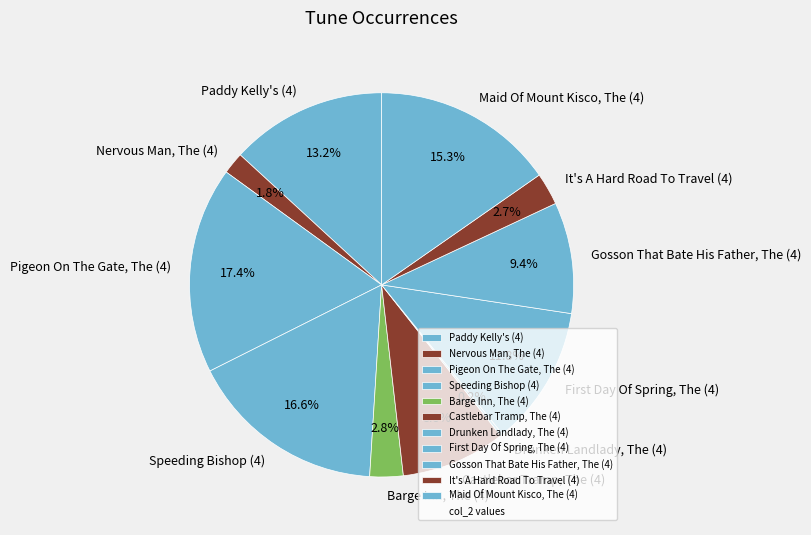

Does Nervous Man, The (4) represent more than half of the total?

No